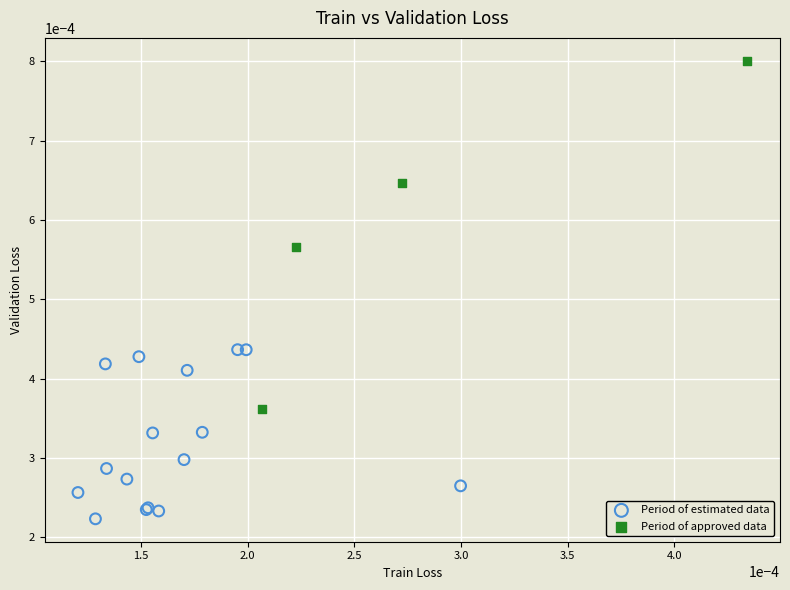

What are all the series names shown in the legend?

Period of estimated data, Period of approved data